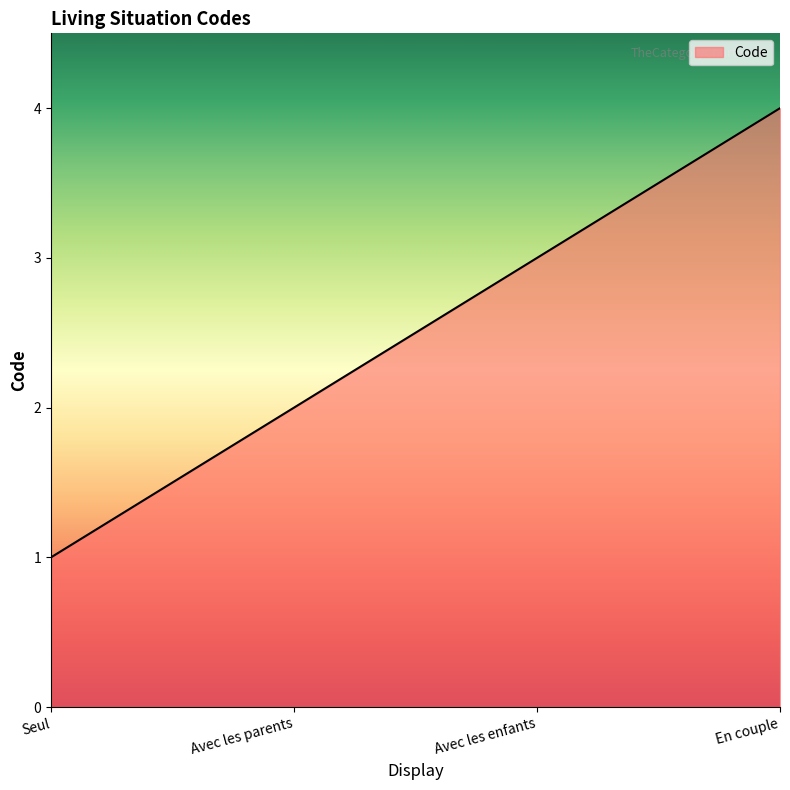

Is it true that the value at Seul is 1?

True